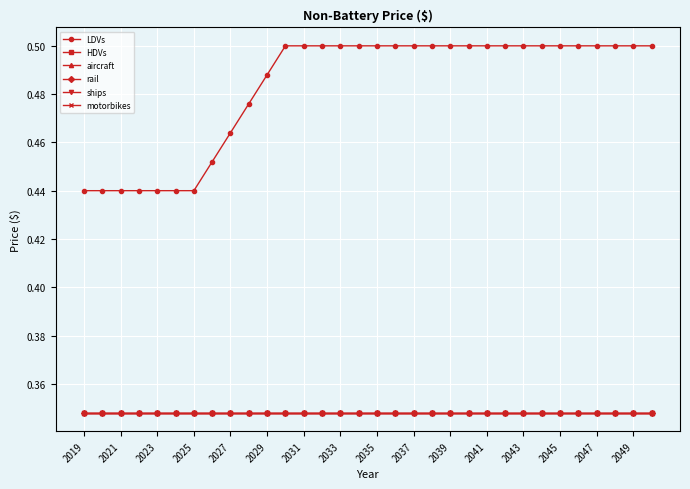

True or false: aircraft and LDVs intersect in this chart.

False